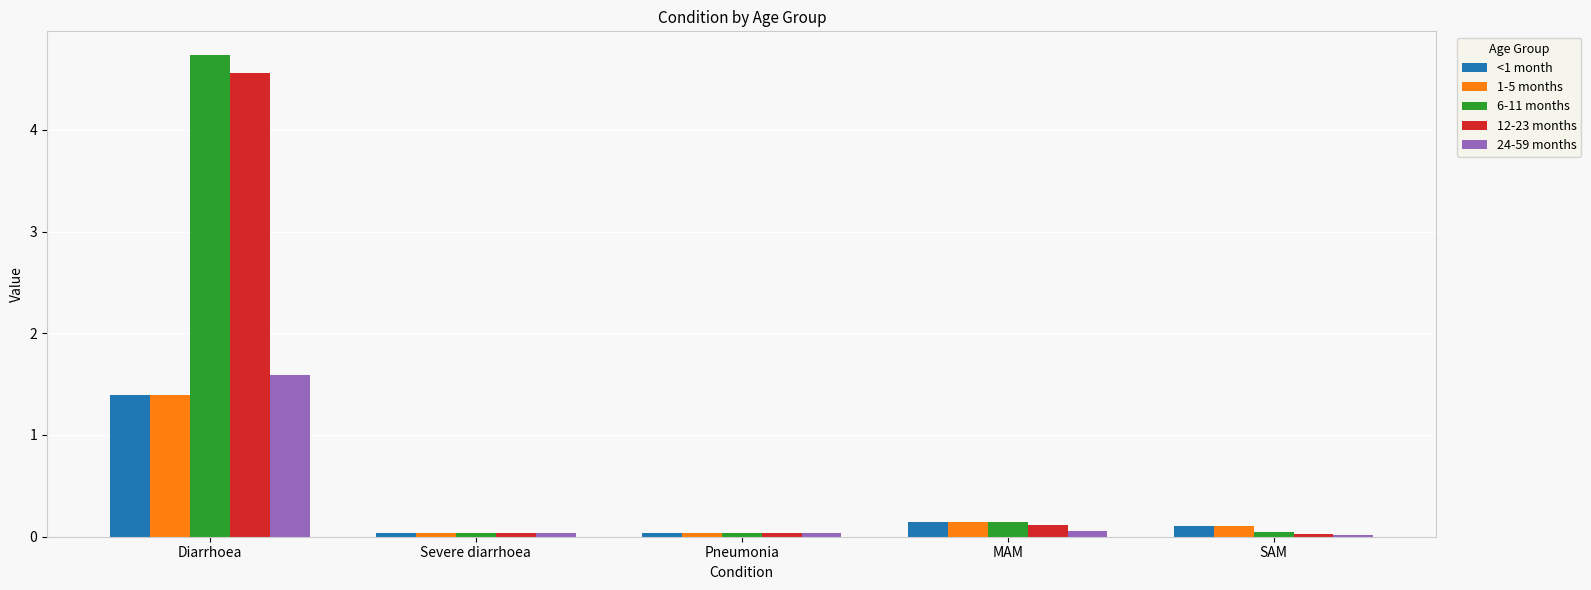

What is the spread (max minus min) of values at Diarrhoea?

3.3